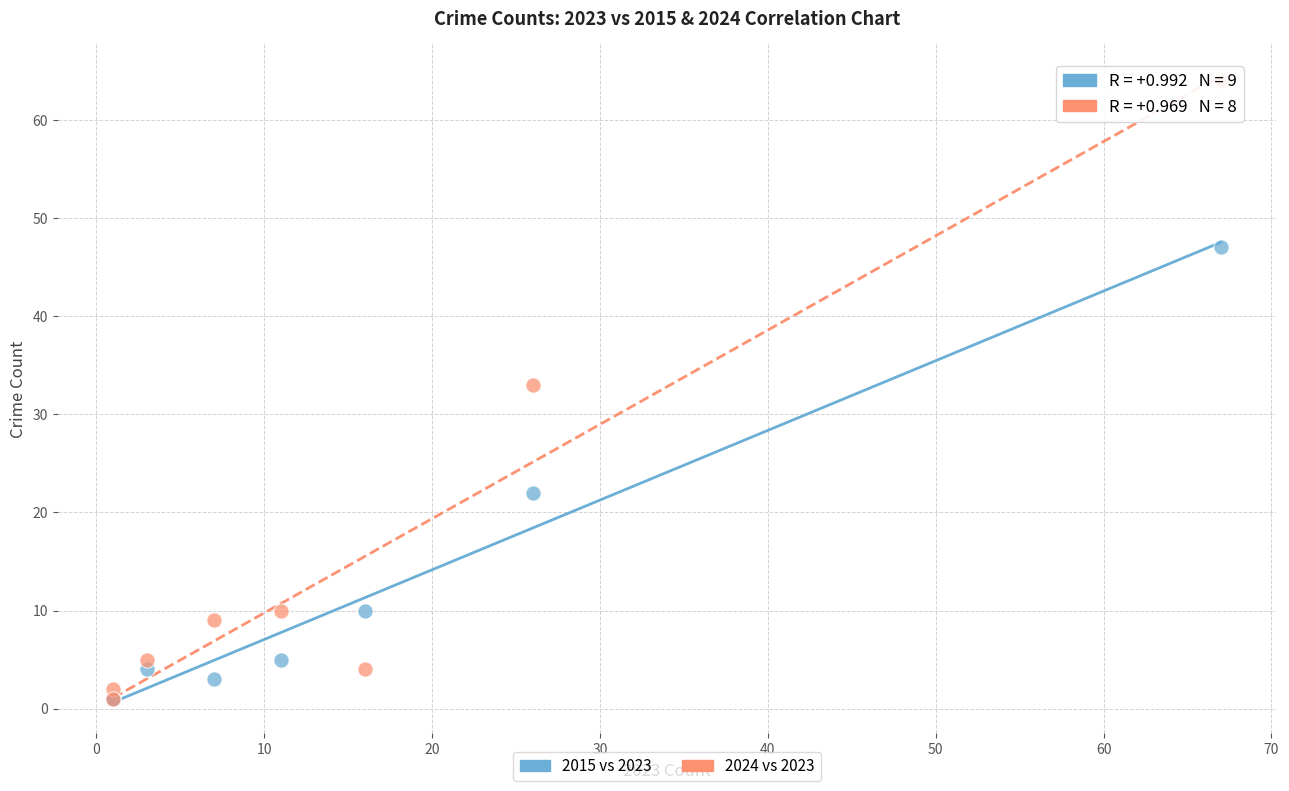

Which series has the largest Y range (max minus min)?

2024 vs 2023